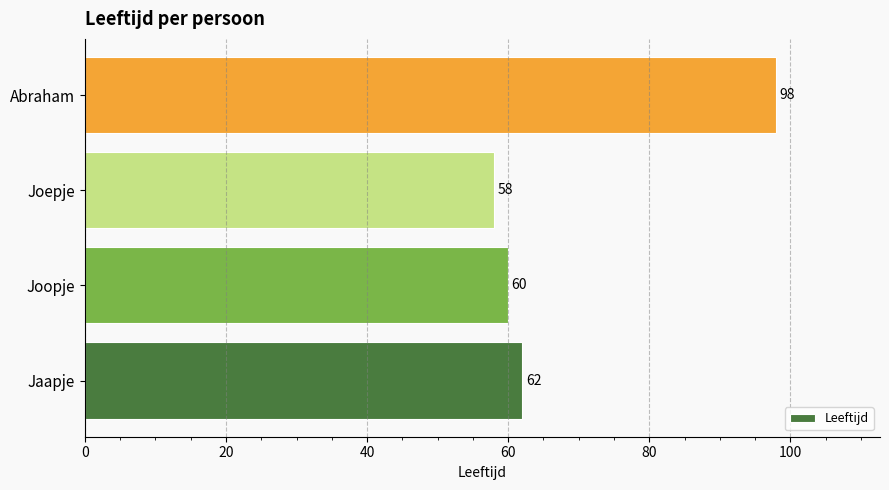

The chart shows a value of 32 at Jaapje. True or false?

False